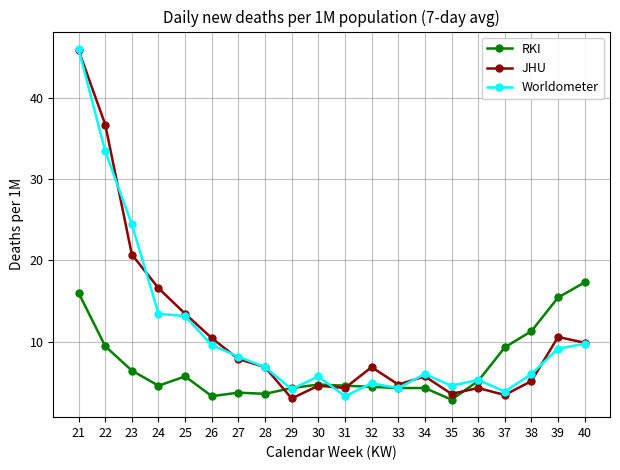

The JHU series shows 1.7 at 34. True or false?

False